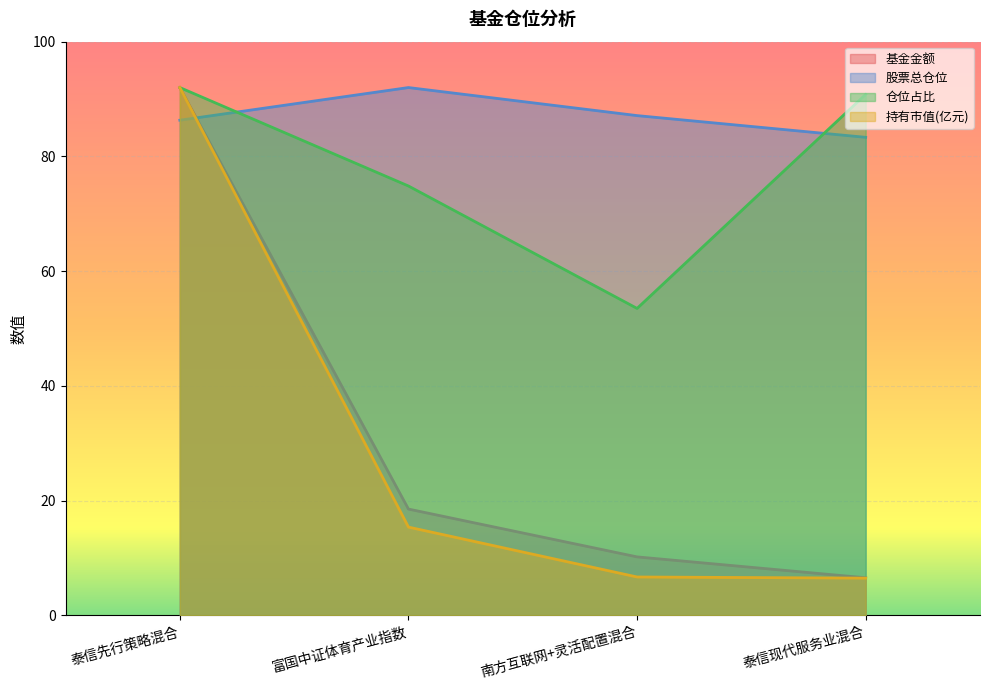

Is the value of 持有市值(亿元) at 泰信现代服务业混合 greater than the value of 仓位占比 at 南方互联网+灵活配置混合?

No